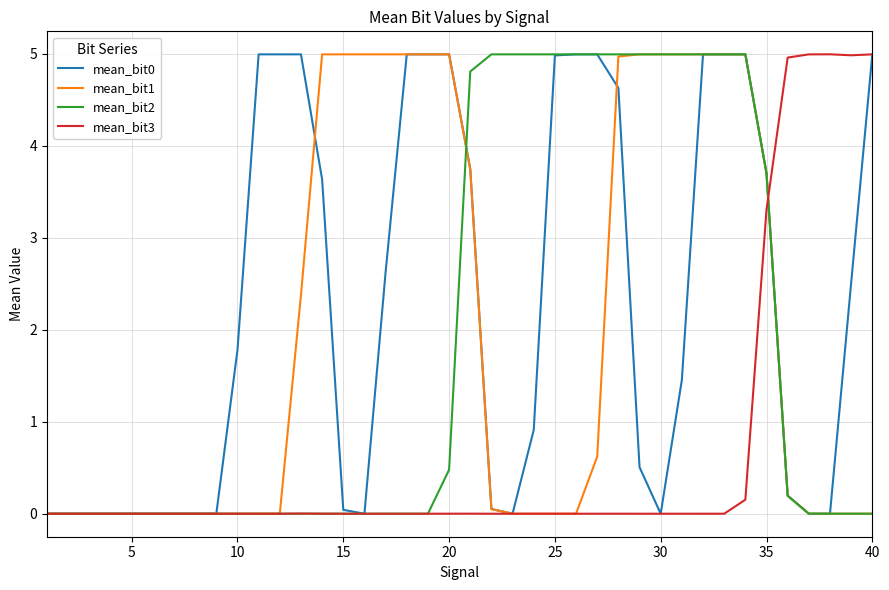

Reading right to left, extract all data points from this chart.

mean_bit0: 5.0	2.5	0.0	0.0	0.2	3.7	5.0	5.0	5.0	1.5	0.0	0.5	4.6	5.0	5.0	5.0	0.9	0.0	0.1	3.8	5.0	5.0	5.0	2.6	0.0	0.0	3.6	5.0	5.0	5.0	1.8	0.0	0.0	0.0	0.0	0.0	0.0	0.0	0.0	0.0
mean_bit1: 0.0	0.0	0.0	0.0	0.2	3.7	5.0	5.0	5.0	5.0	5.0	5.0	5.0	0.6	0.0	0.0	0.0	0.0	0.1	3.7	5.0	5.0	5.0	5.0	5.0	5.0	5.0	2.4	0.0	0.0	0.0	0.0	0.0	0.0	0.0	0.0	0.0	0.0	0.0	0.0
mean_bit2: 0.0	0.0	0.0	0.0	0.2	3.7	5.0	5.0	5.0	5.0	5.0	5.0	5.0	5.0	5.0	5.0	5.0	5.0	5.0	4.8	0.5	0.0	0.0	0.0	0.0	0.0	0.0	0.0	0.0	0.0	0.0	0.0	0.0	0.0	0.0	0.0	0.0	0.0	0.0	0.0
mean_bit3: 5.0	5.0	5.0	5.0	5.0	3.3	0.2	0.0	0.0	0.0	0.0	0.0	0.0	0.0	0.0	0.0	0.0	0.0	0.0	0.0	0.0	0.0	0.0	0.0	0.0	0.0	0.0	0.0	0.0	0.0	0.0	0.0	0.0	0.0	0.0	0.0	0.0	0.0	0.0	0.0